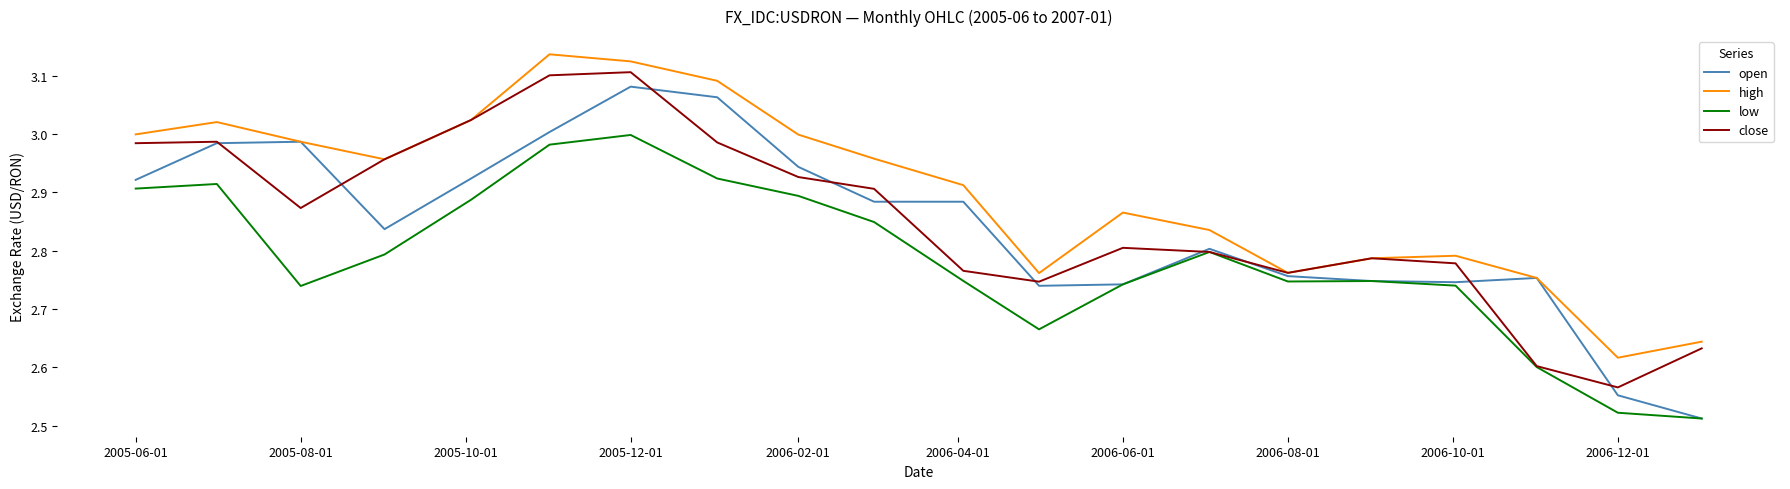

What are all the series names shown in the legend?

open, high, low, close